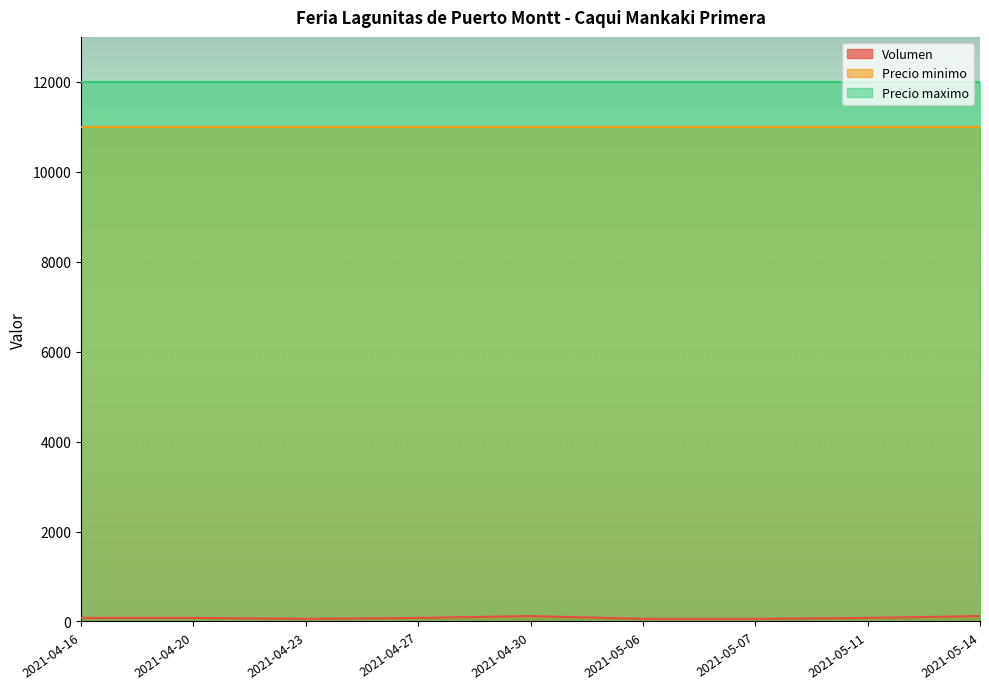

What is the label of the 9th point from the right?

2021-04-16